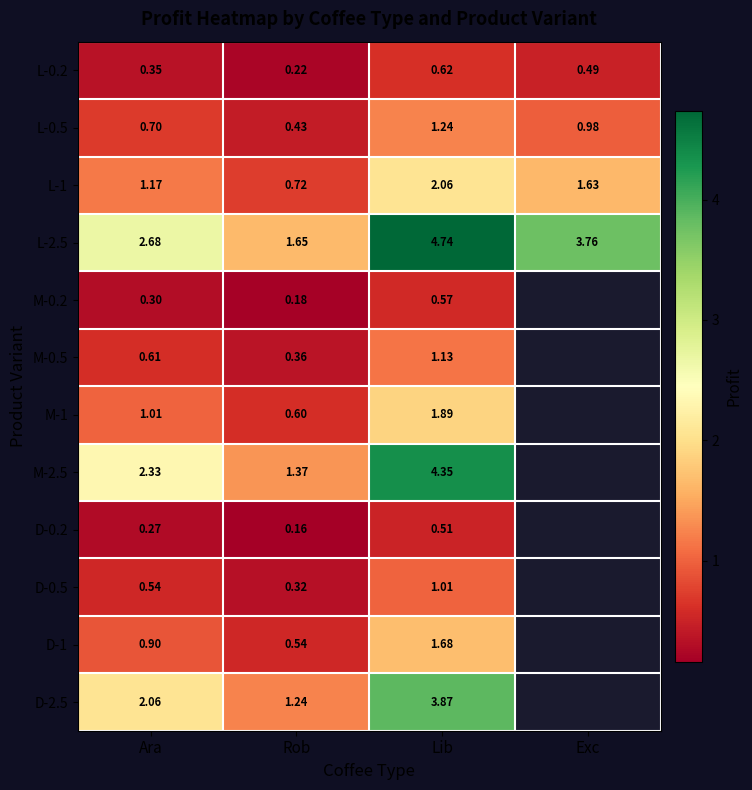

Where does the L-2.5 series first go above 3?

Lib